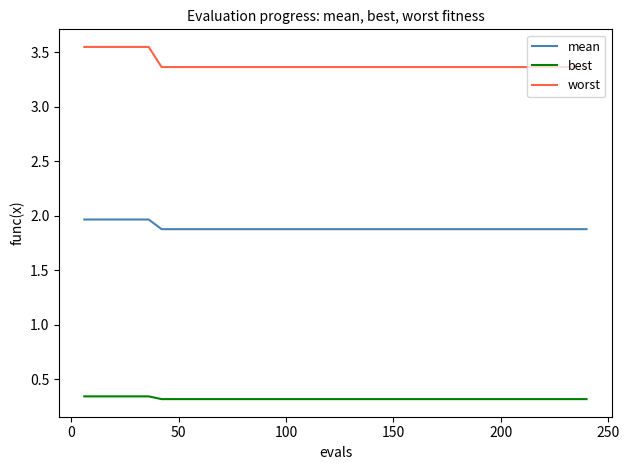

Which series has the largest total across all categories?

worst